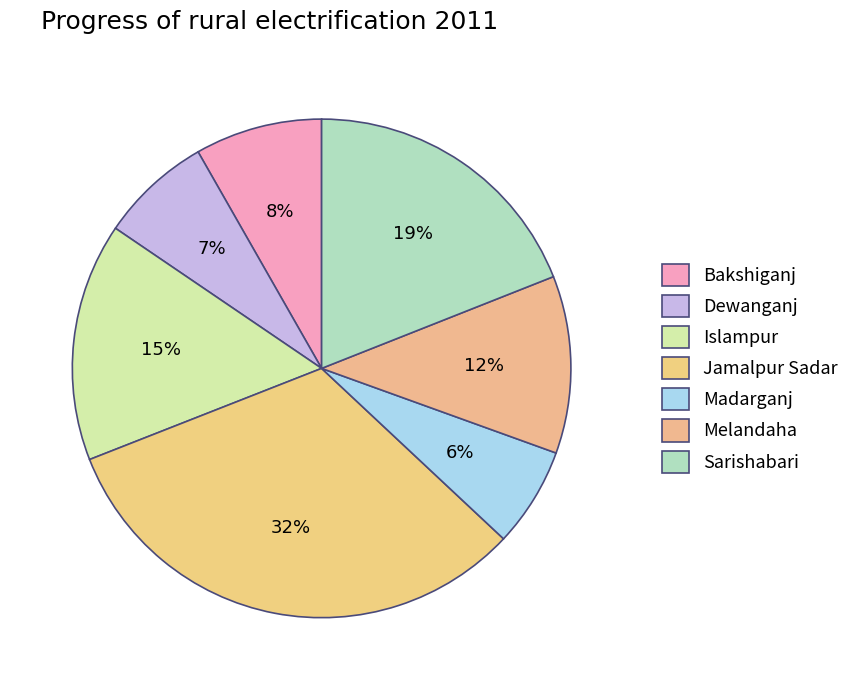

True or false: Dewanganj accounts for 7% of the total.

True